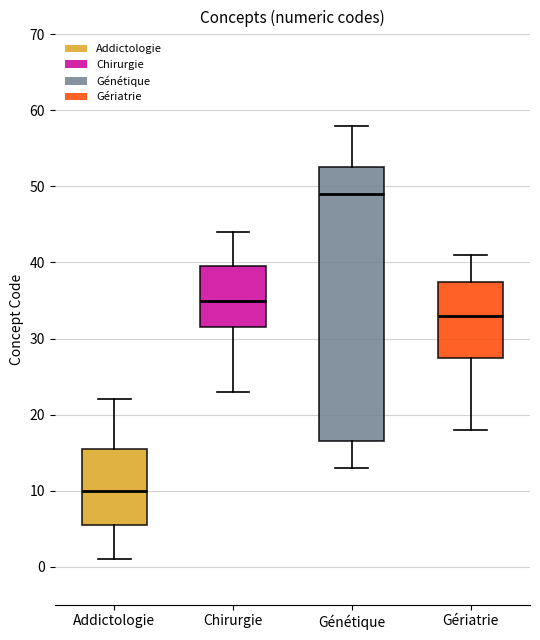

Where does the median line of the box for Génétique sit on the y-axis? The values are not printed on the chart, so give them approximately, as read against the axis.

49